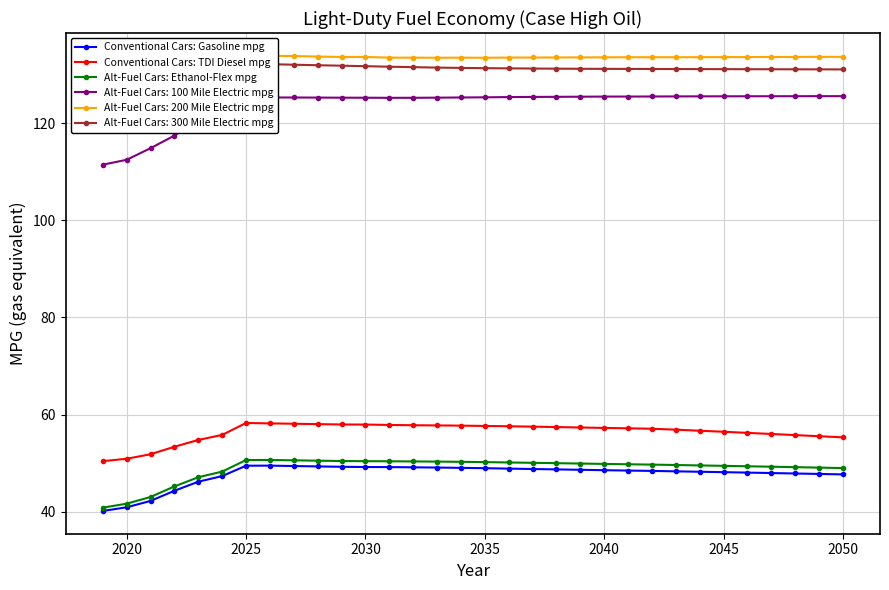

The value of Conventional Cars: Gasoline mpg at 2030 is 49.2. True or false?

True